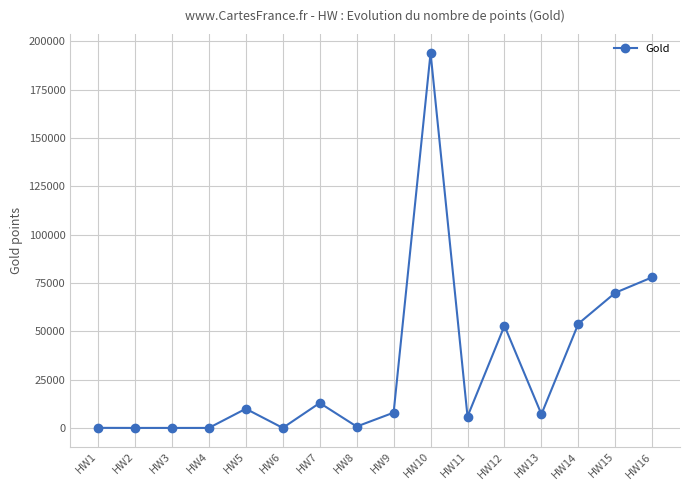

What is the difference between the second highest and second lowest values?

77904.4